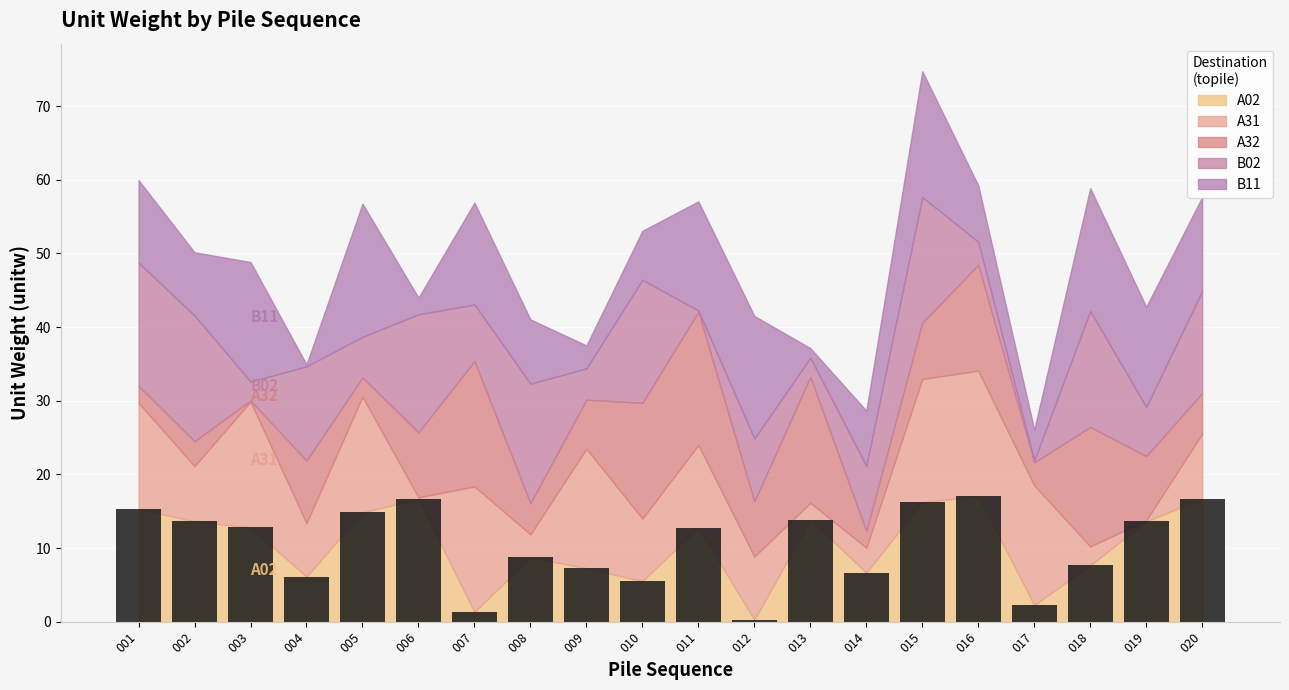

What is the change in value from 003 to 015?

+3.4